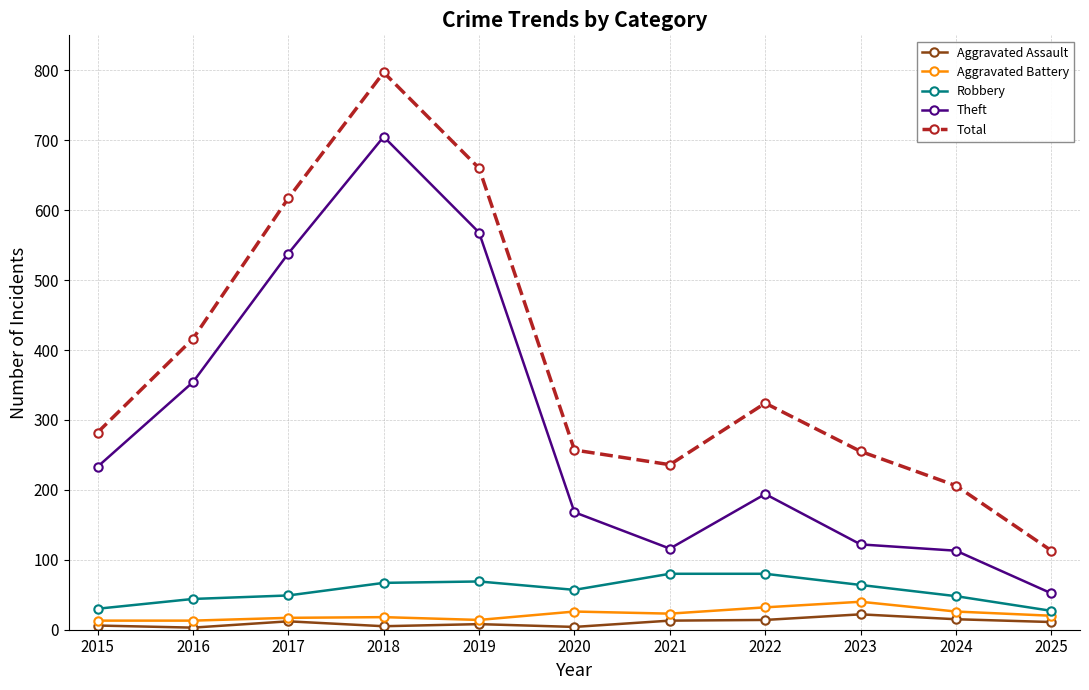

What is the value of the Aggravated Battery point at the 4th from the left?

18